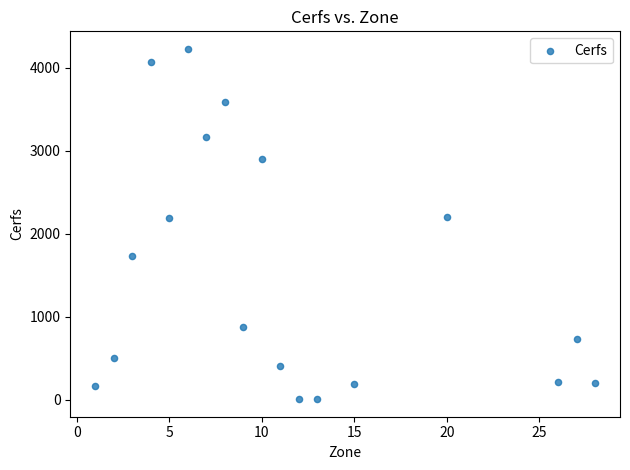

What is the range of Y values (max minus min)?

4224